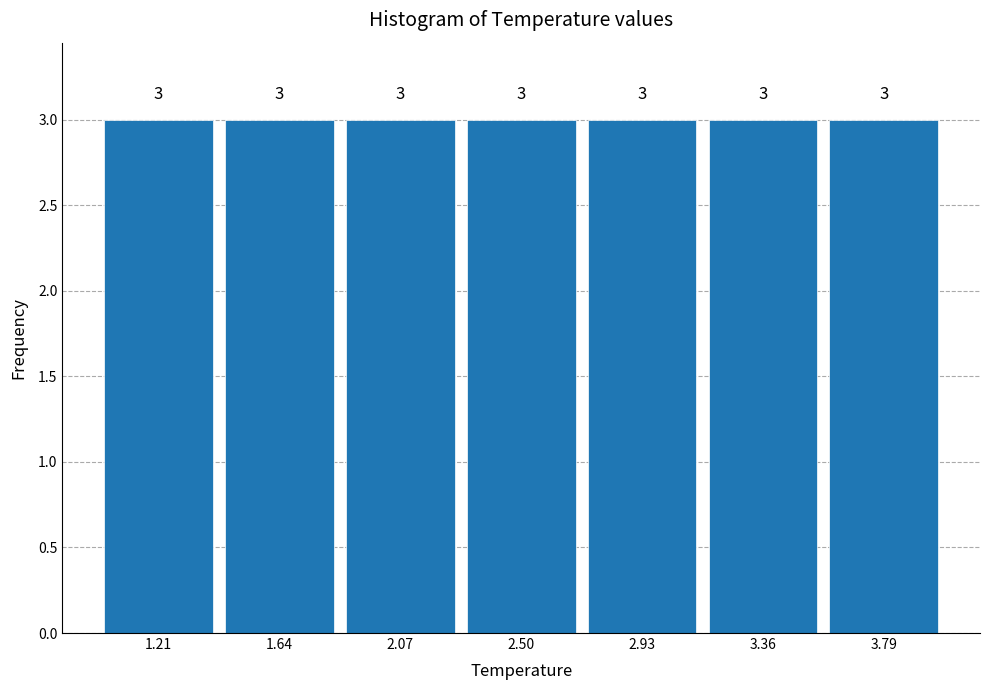

Reading left to right, list every bar in this chart as the range it spans on the x-axis followed by its height. The bar edges are not printed on the chart, so give them approximately, as read against the axis.

1.00 to 1.45: 3
1.45 to 1.85: 3
1.85 to 2.30: 3
2.30 to 2.70: 3
2.70 to 3.15: 3
3.15 to 3.55: 3
3.55 to 4.00: 3